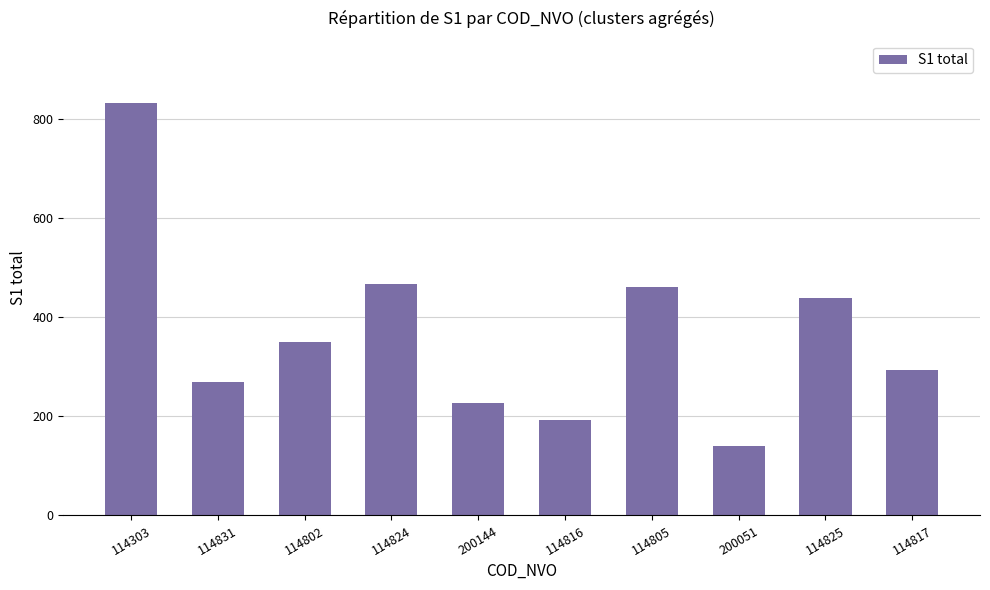

What is the sum of the values at 114817 and 114825?

732